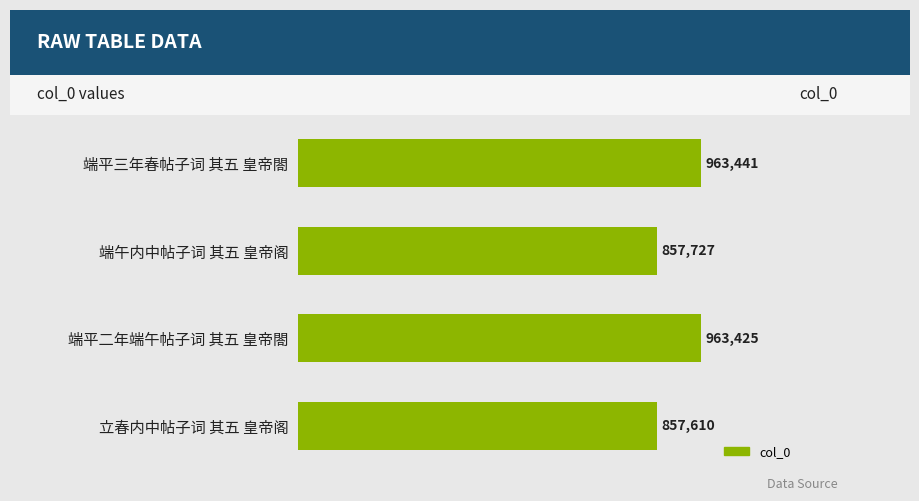

What position from the bottom is 立春内中帖子词 其五 皇帝阁?

1